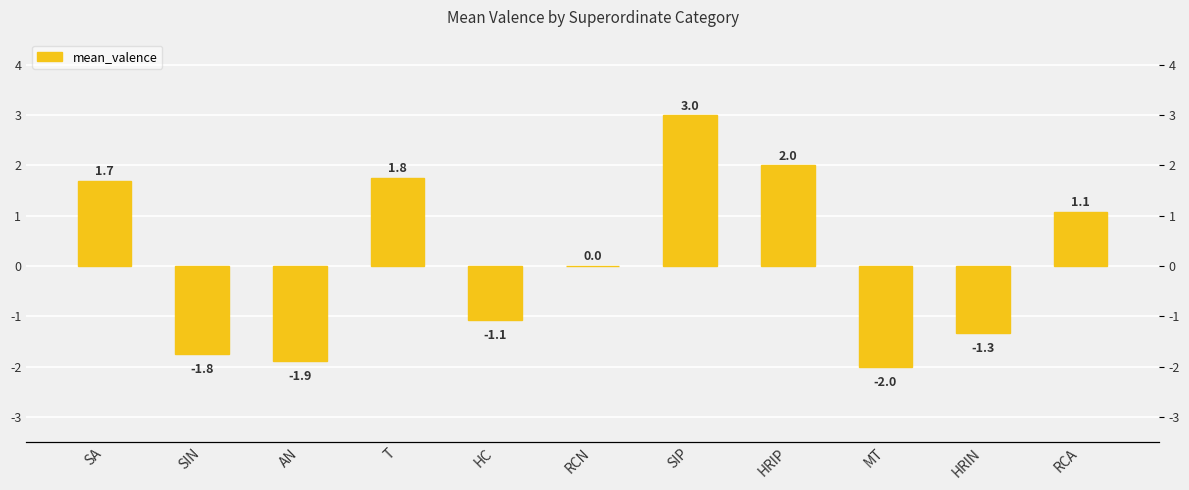

What is the average value?

0.1